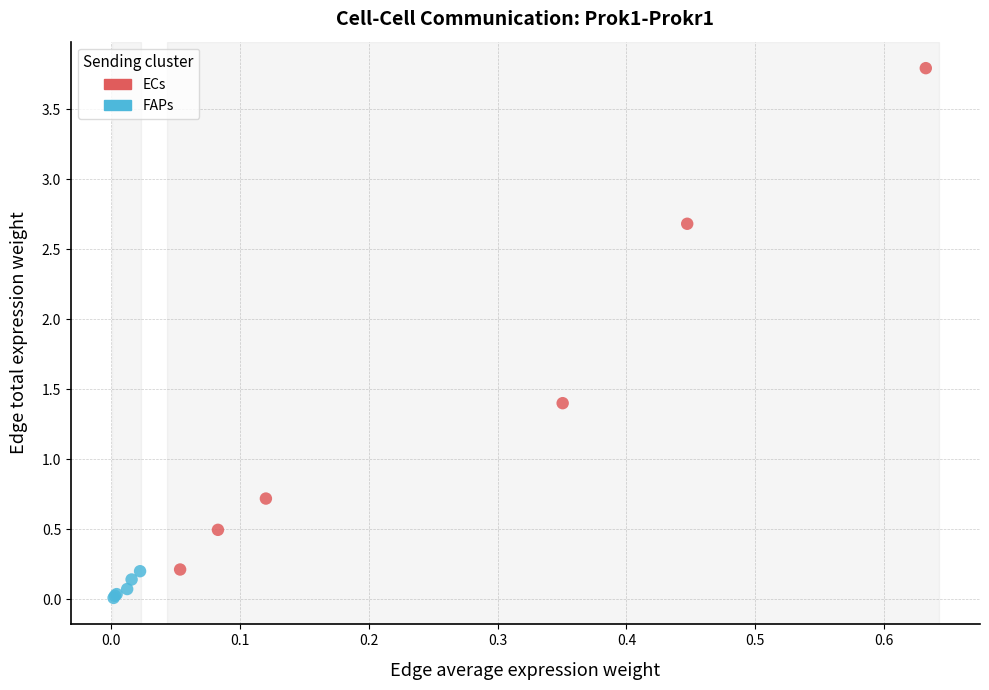

Which series contains the highest Y value?

ECs